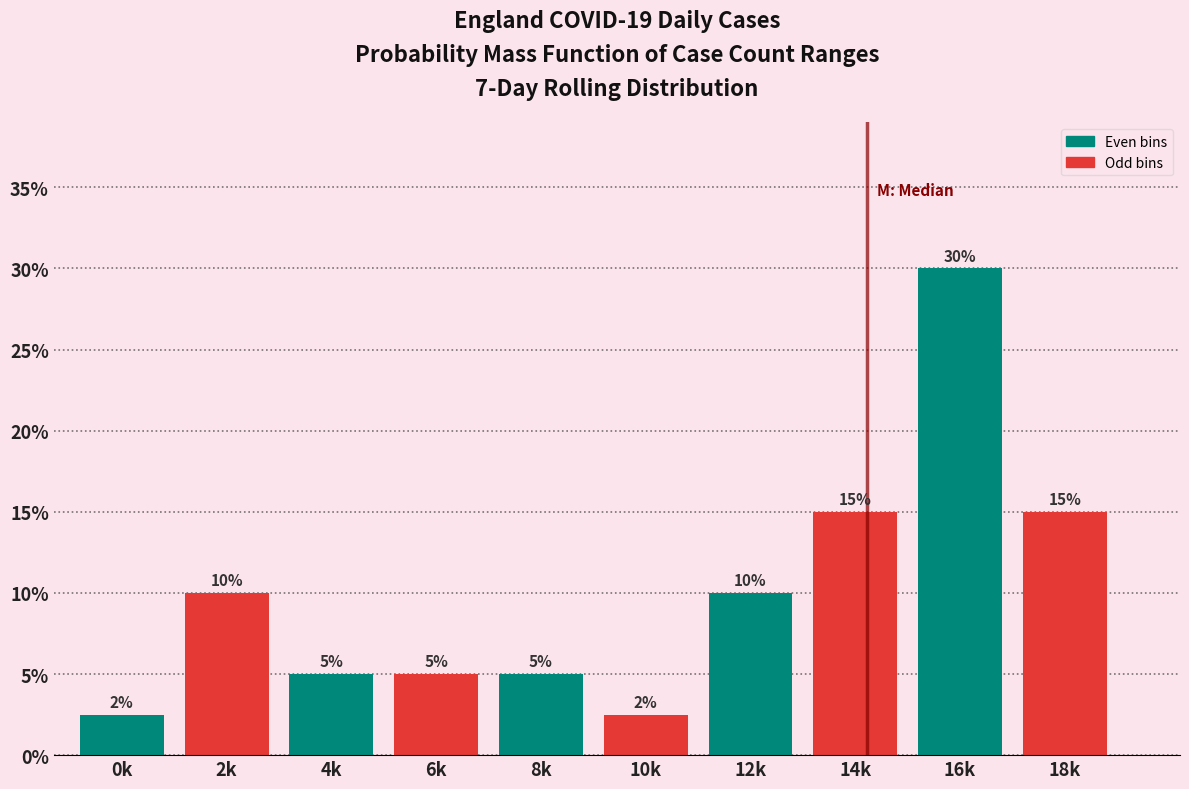

What is the sum of the values at 2k and 4k?

15.0